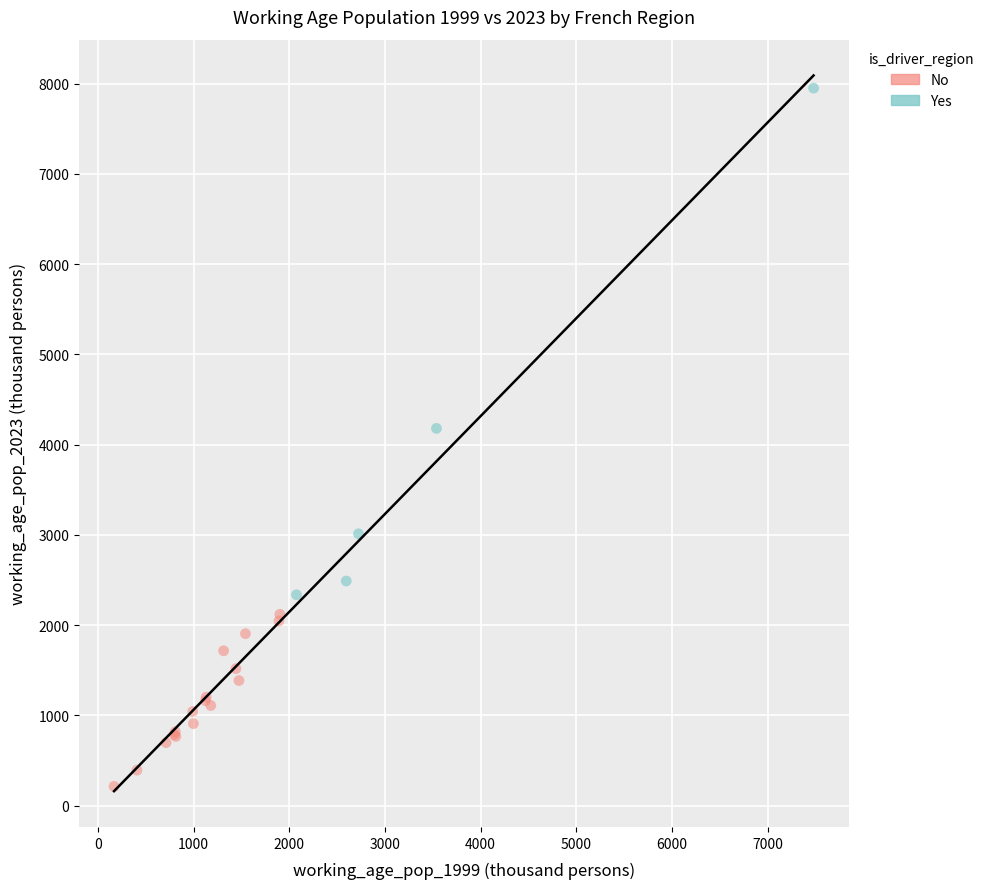

Which series contains the highest Y value?

Yes